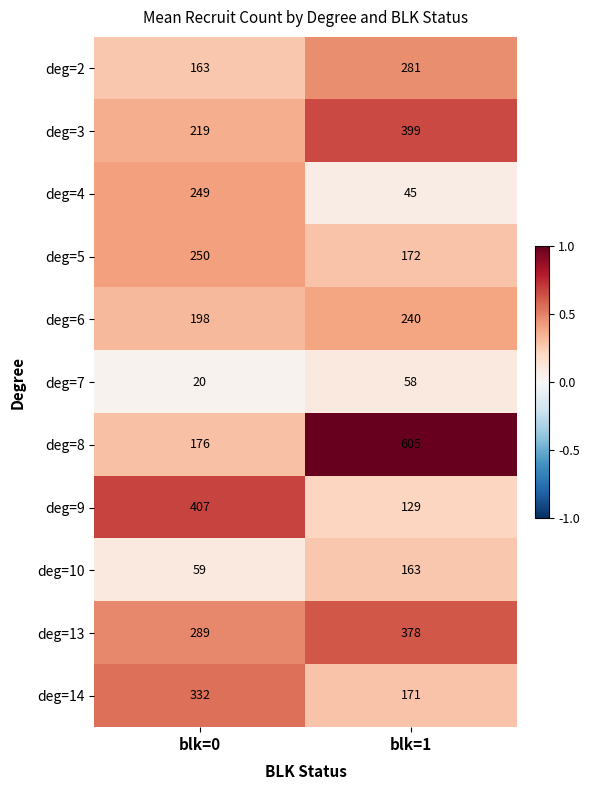

What is the greatest value displayed?

605